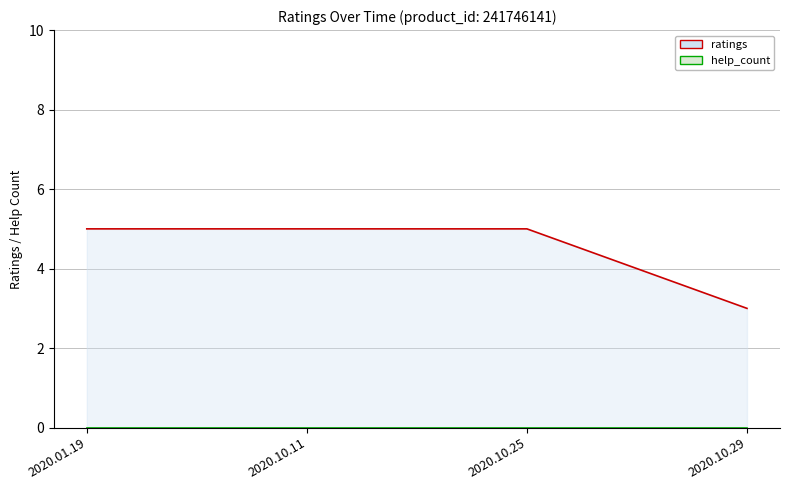

What is the label of the 4th point from the left?

2020.10.29